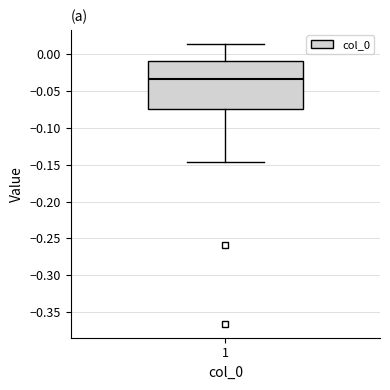

Transcribe this box plot: give where the median line is, the range the box spans, and where the two whiskers end, as read against the y-axis. The values are not printed on the chart, so give them approximately, as read against the axis.

median -0.035, box -0.075 to -0.010, whiskers -0.145 to 0.015